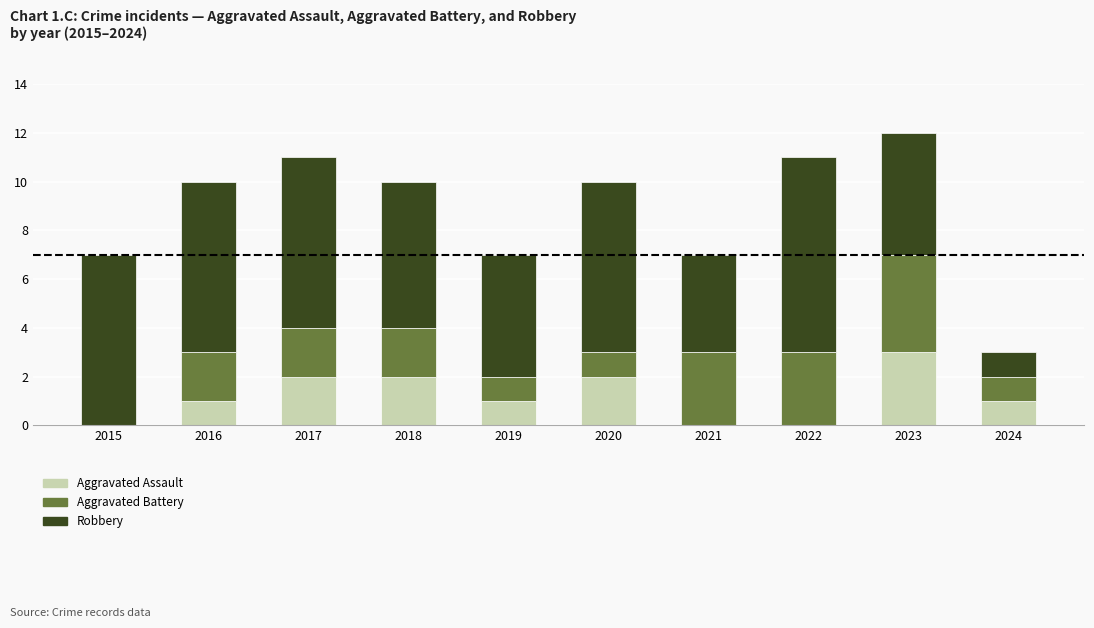

True or false: Aggravated Assault has a value of 1 at 2018.

False